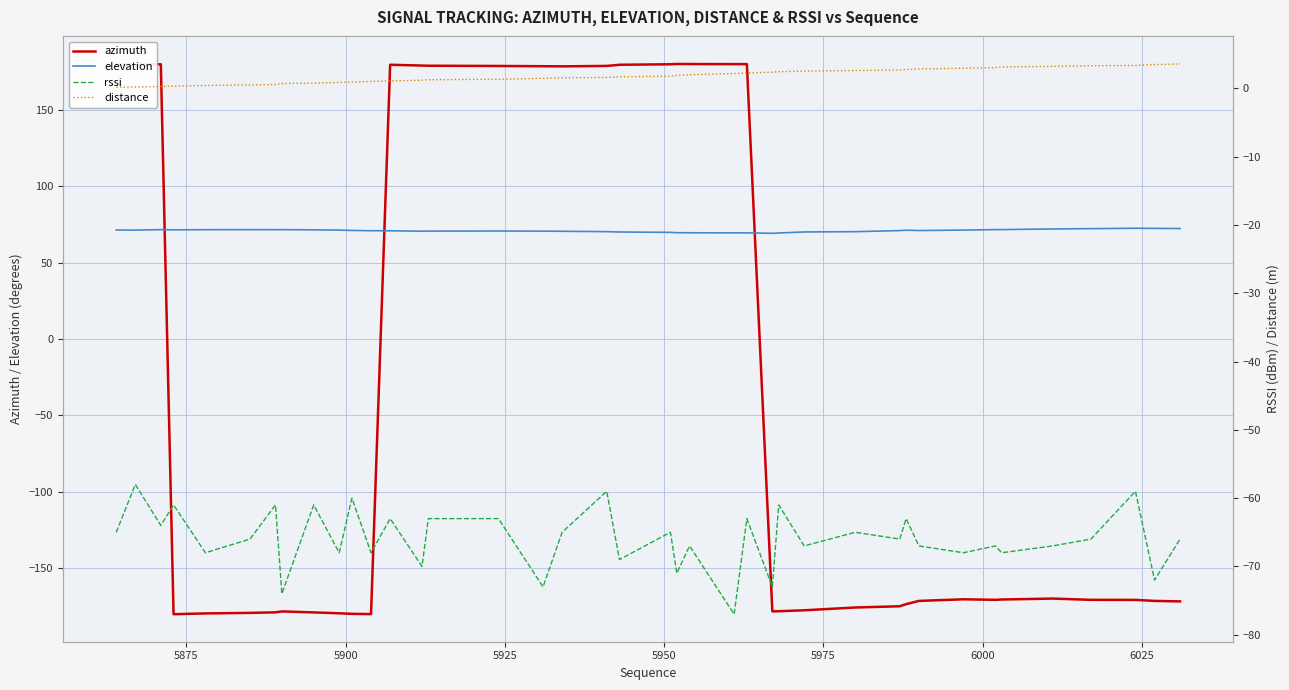

What is the value of the rssi point at the 28th from the left?

-67.0